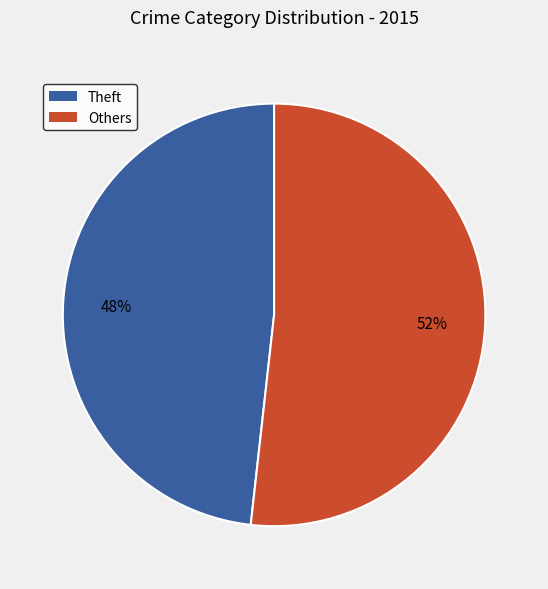

Is there any slice that represents more than half of the pie?

Yes